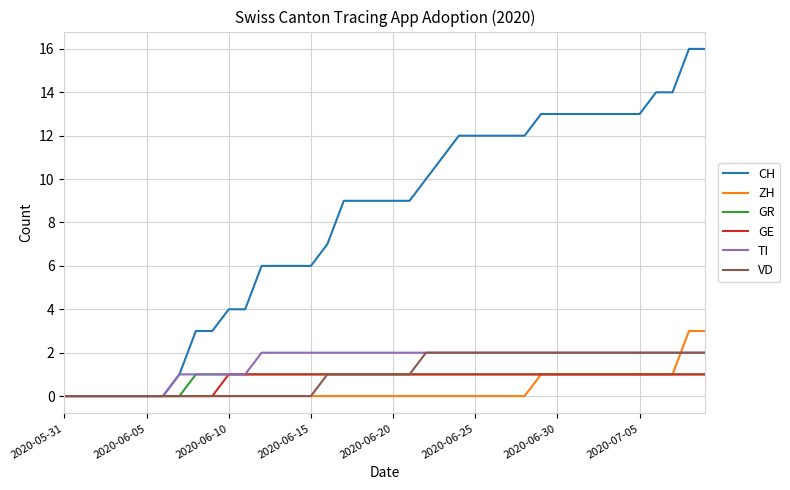

Which series has the largest total across all categories?

CH